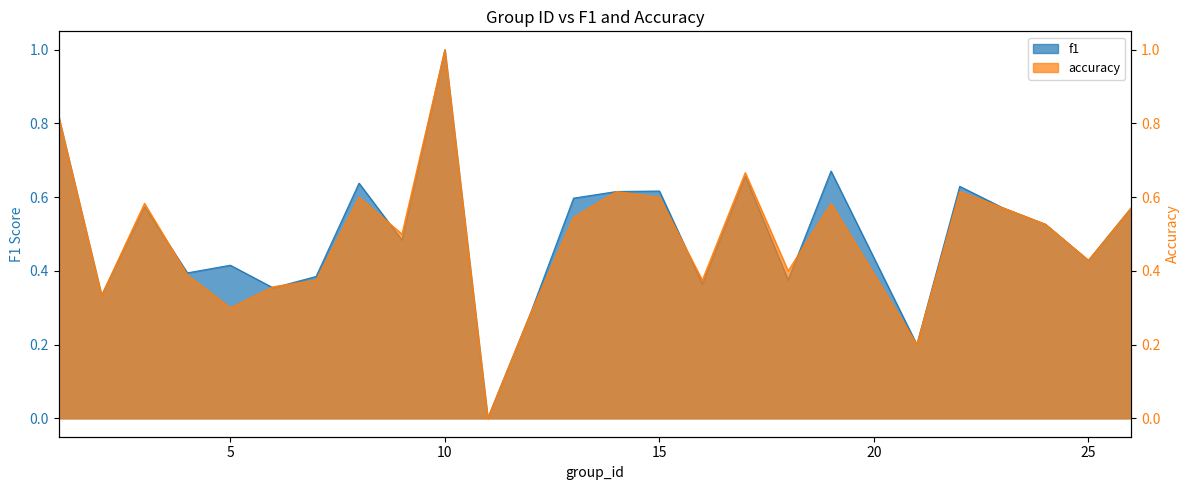

At which category does f1 reach its first local valley?

2